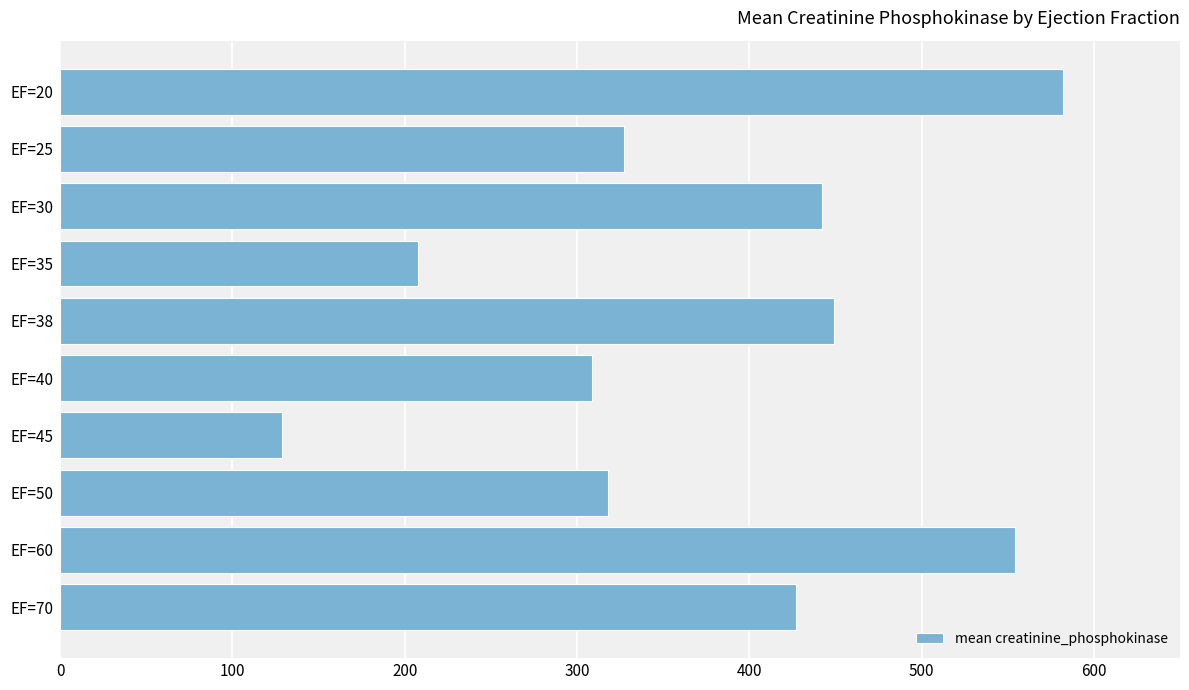

What is the value of the 5th bar from the top?

448.9